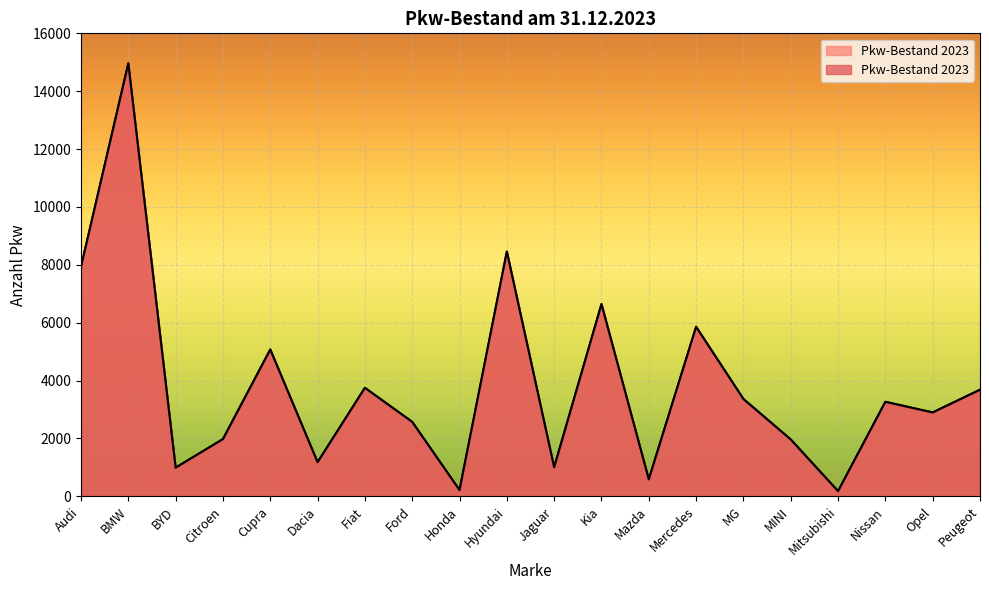

At which category does the chart reach its peak across all series?

BMW